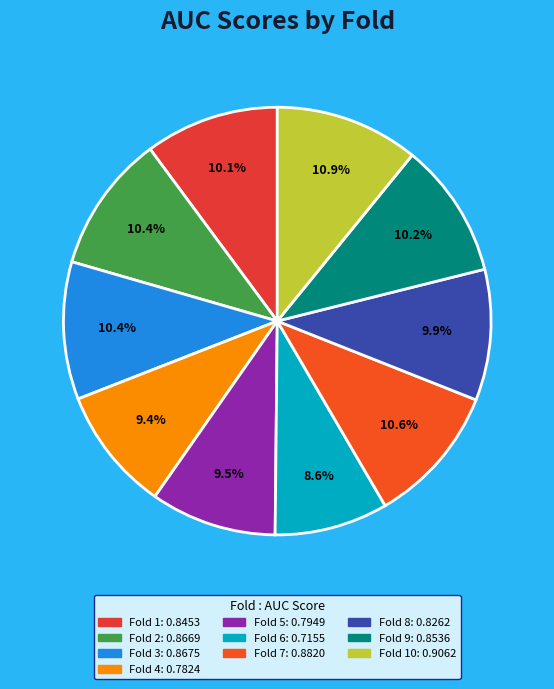

Count the number of slices in the pie.

10